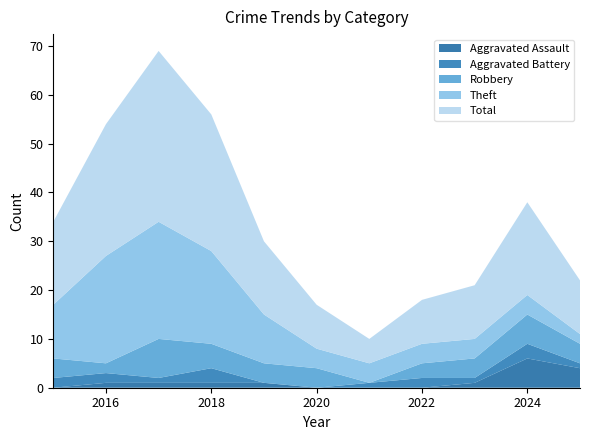

Reading left to right, extract all data points from this chart.

Aggravated Assault: 2015=0	2016=1	2017=1	2018=1	2019=1	2020=0	2021=0	2022=0	2023=1	2024=6	2025=4
Aggravated Battery: 2015=2	2016=2	2017=1	2018=3	2019=0	2020=0	2021=1	2022=2	2023=1	2024=3	2025=1
Robbery: 2015=4	2016=2	2017=8	2018=5	2019=4	2020=4	2021=0	2022=3	2023=4	2024=6	2025=4
Theft: 2015=11	2016=22	2017=24	2018=19	2019=10	2020=4	2021=4	2022=4	2023=4	2024=4	2025=2
Total: 2015=17	2016=27	2017=35	2018=28	2019=15	2020=9	2021=5	2022=9	2023=11	2024=19	2025=11